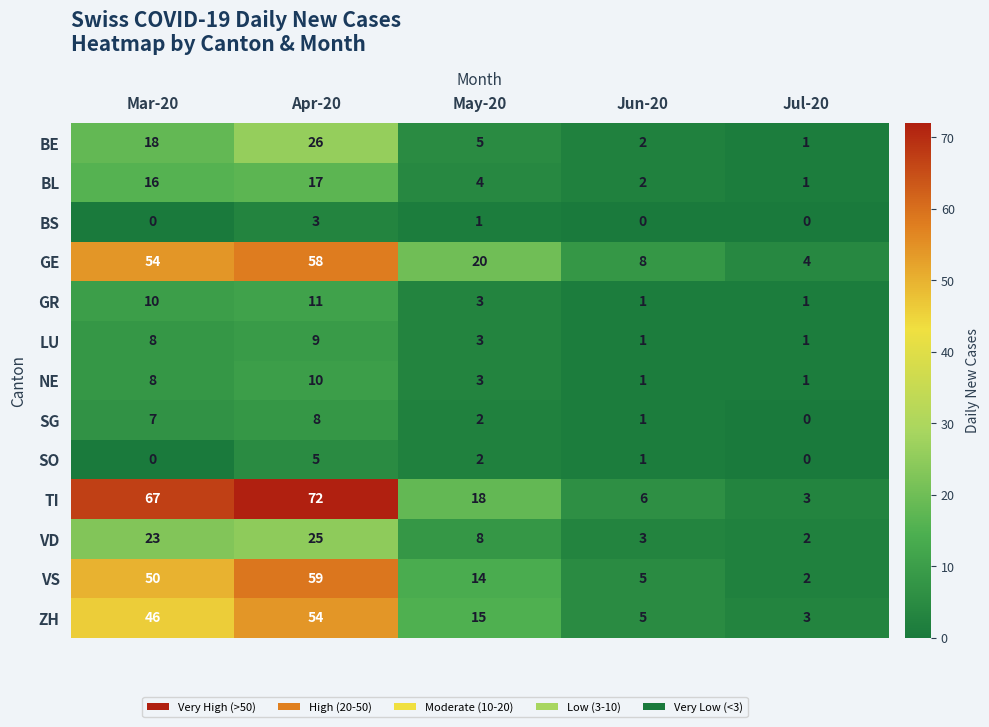

Is it true that TI equals 6 at Jun-20?

True